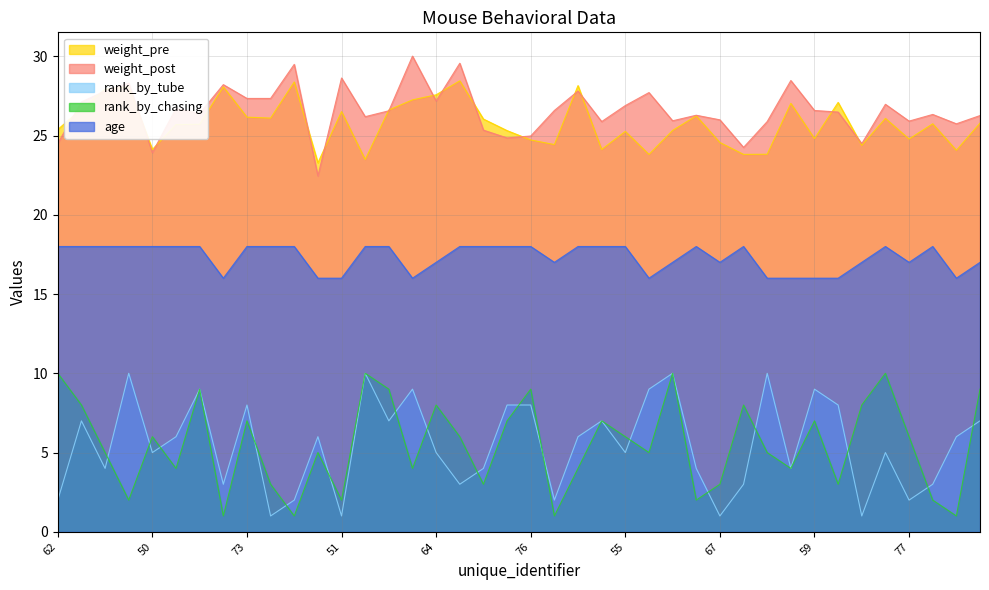

Between 51 and 72, which series saw the biggest shift?

rank_by_tube